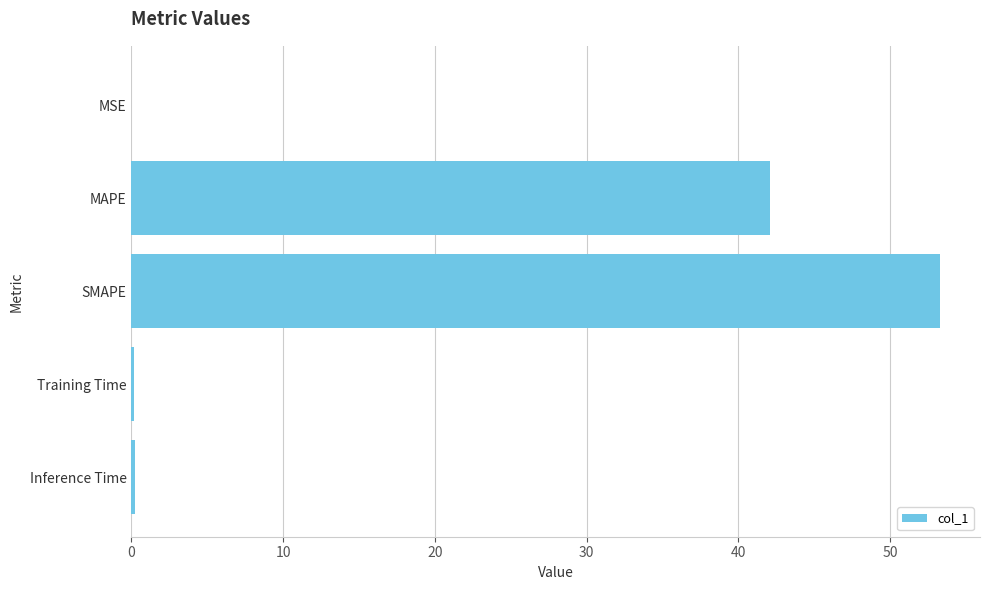

Between MAPE and Inference Time, which is larger?

MAPE